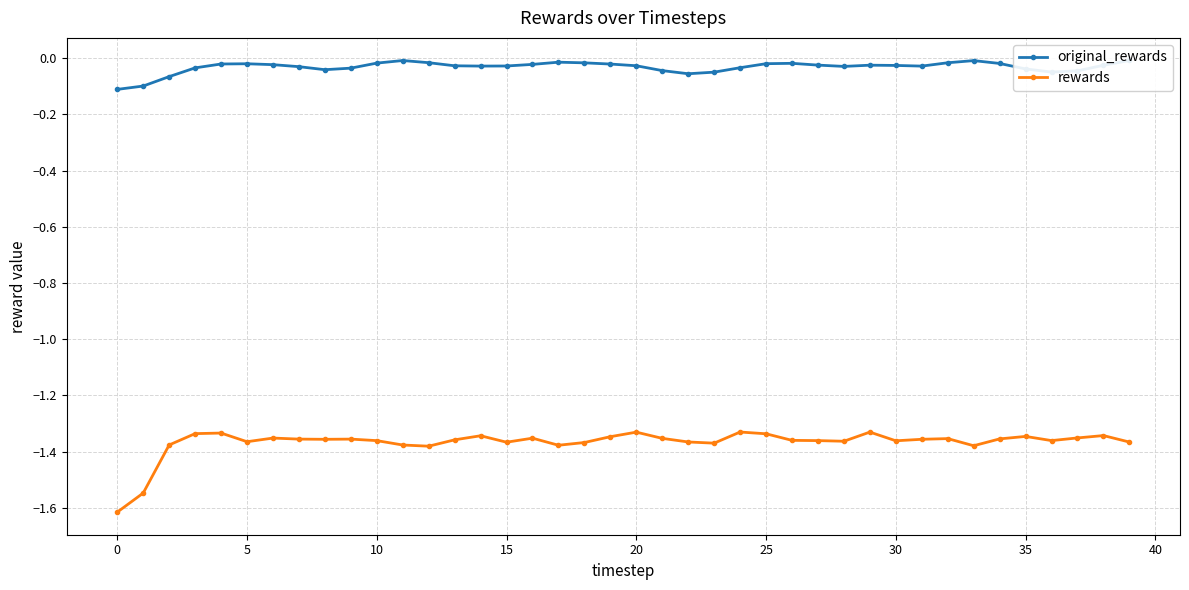

Which has a higher value, 13 or 32?

32